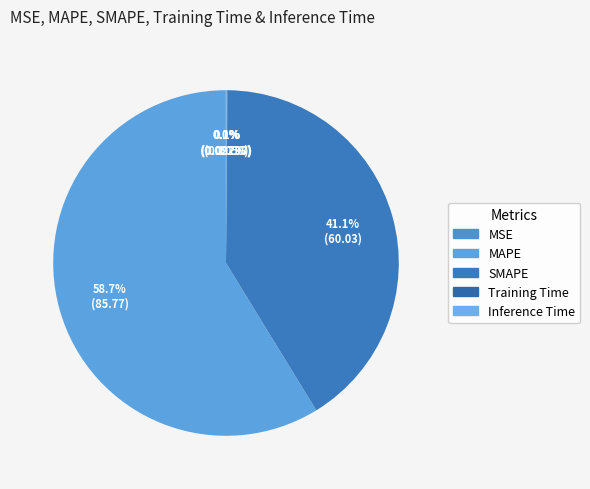

Is there a majority slice in this chart?

Yes